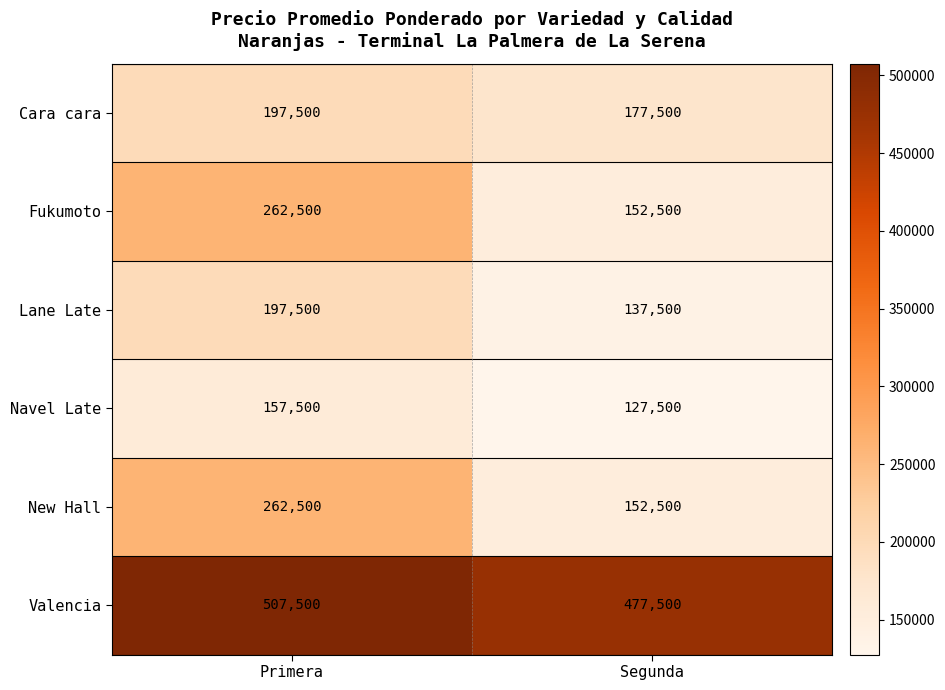

What is the minimum value for Fukumoto?

152500